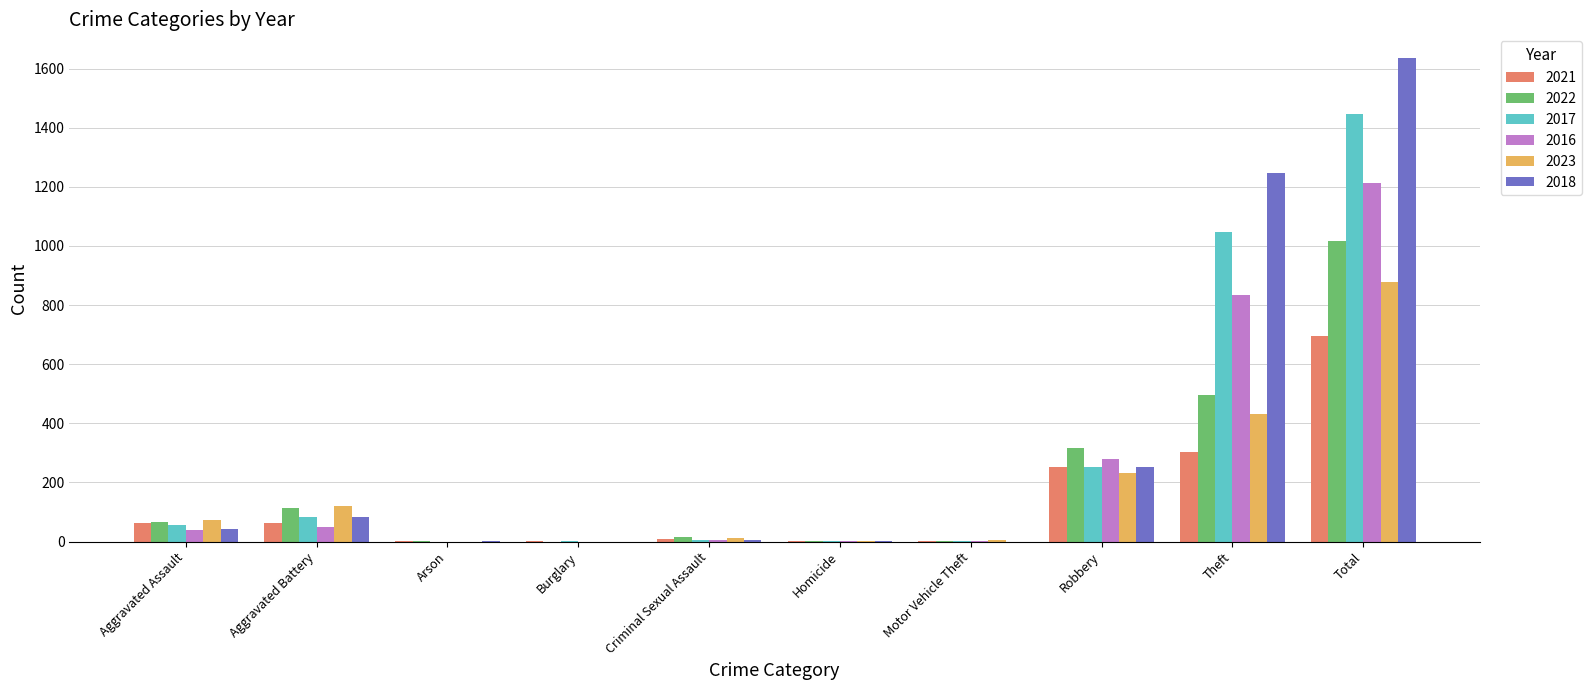

The value of 2022 at Aggravated Assault is 67. True or false?

True